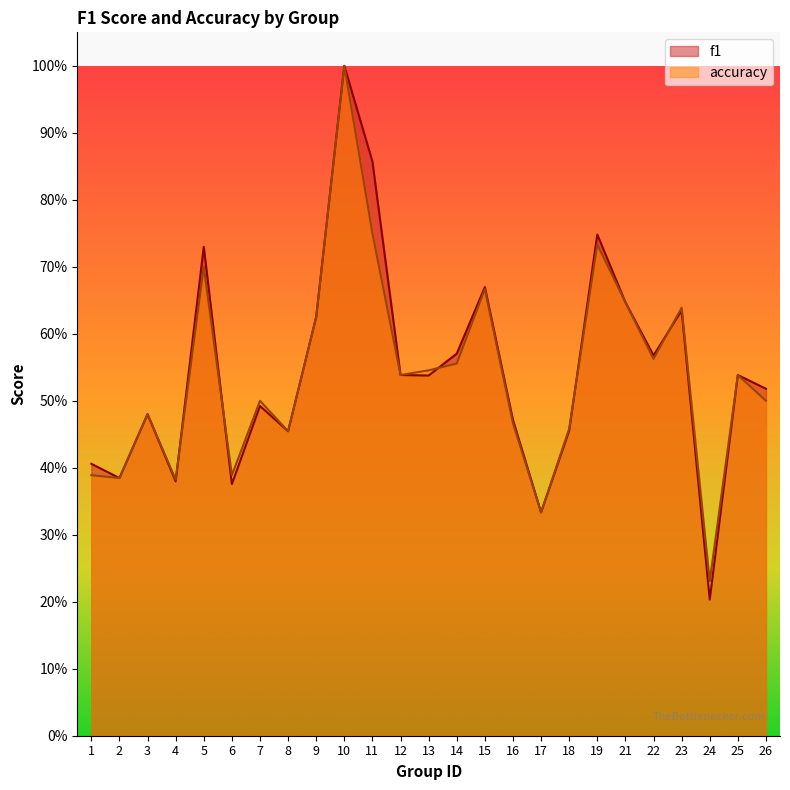

Where is the first local minimum for f1?

2